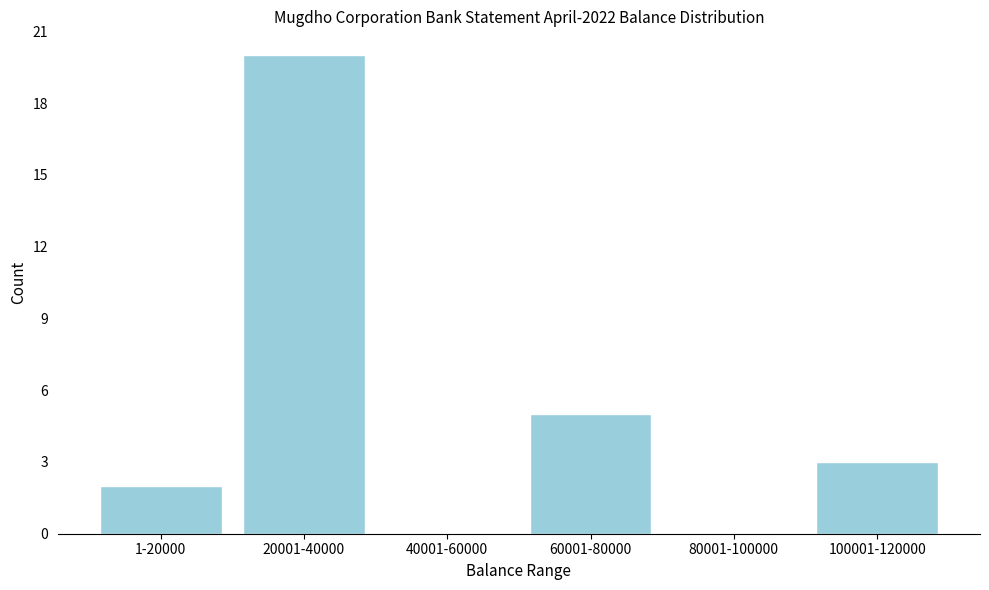

Reading left to right, transcribe all the data shown in this chart.

1-20000=2	20001-40000=20	40001-60000=0	60001-80000=5	80001-100000=0	100001-120000=3